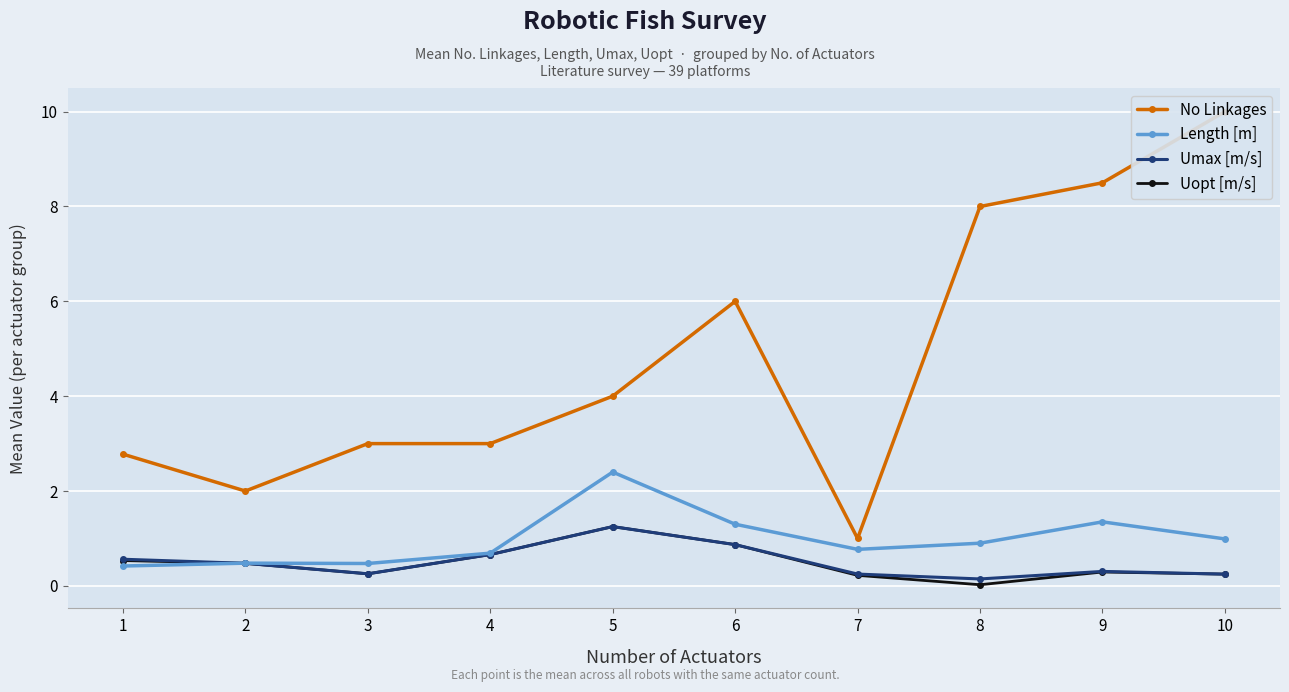

Where is Uopt [m/s] nearest to the value 0?

8